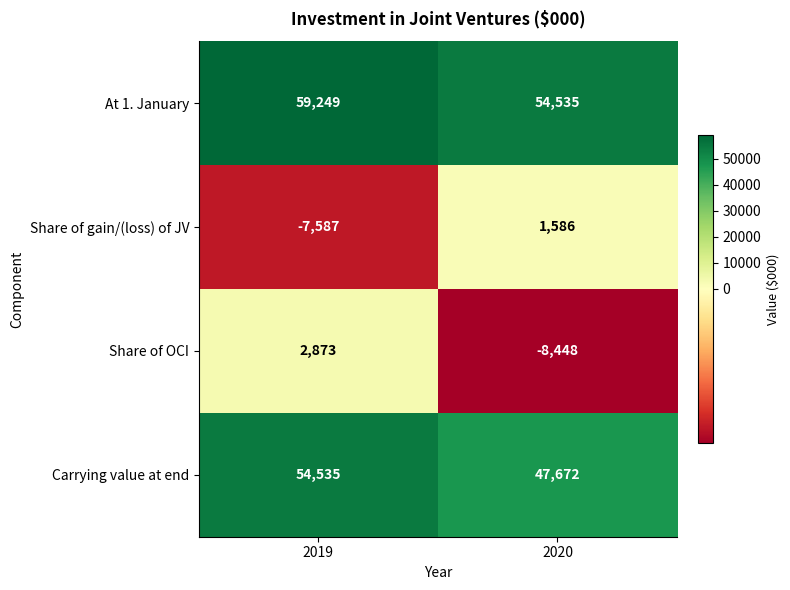

What is the sum of all Carrying value at end values?

102207